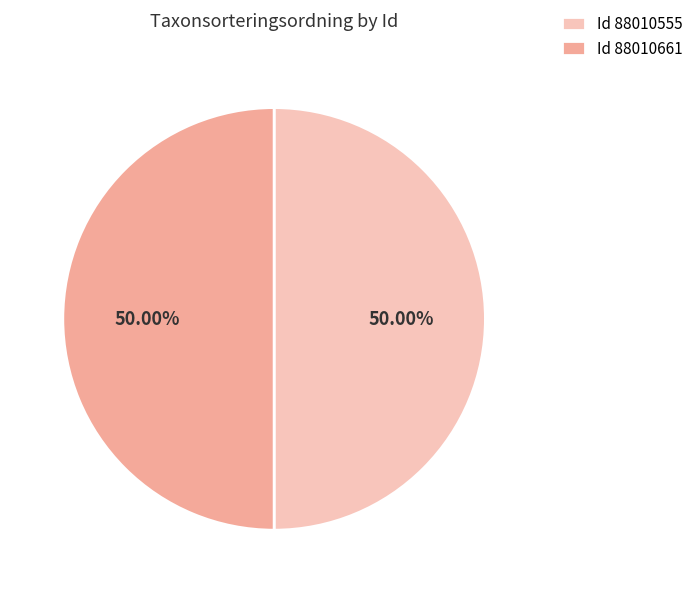

How many slices are in this pie chart?

2